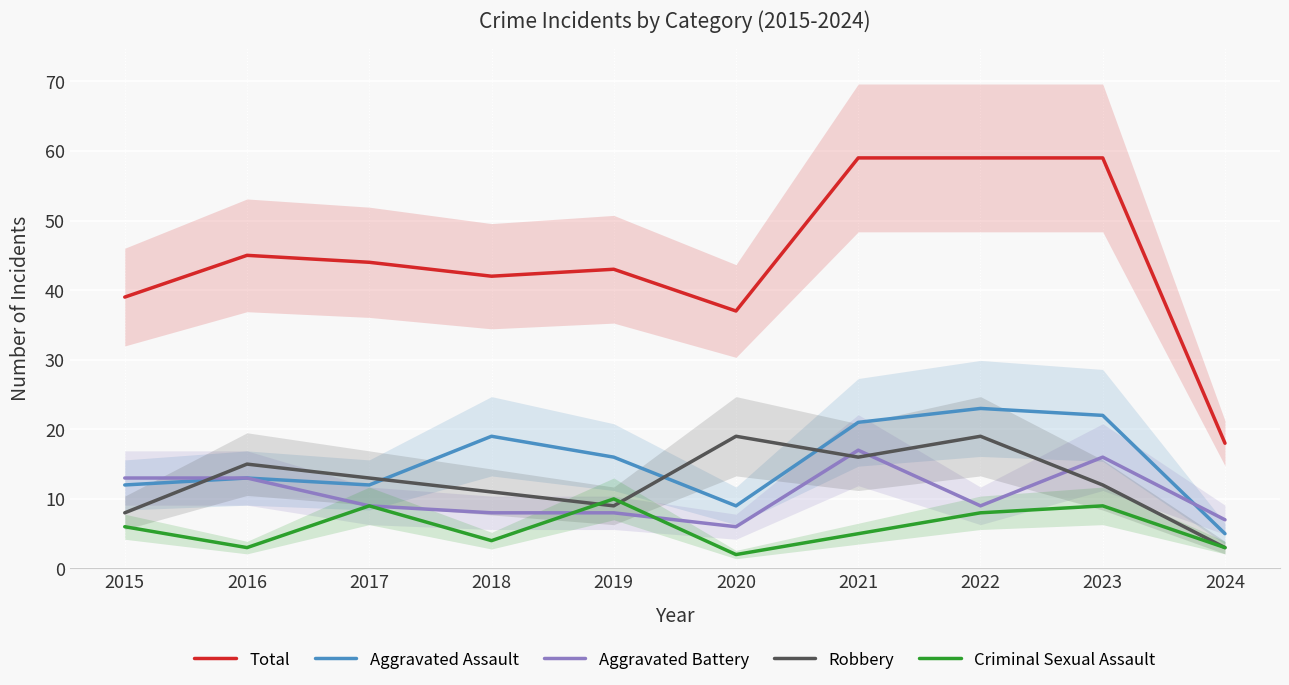

How many data points in Aggravated Battery are less than 9?

4